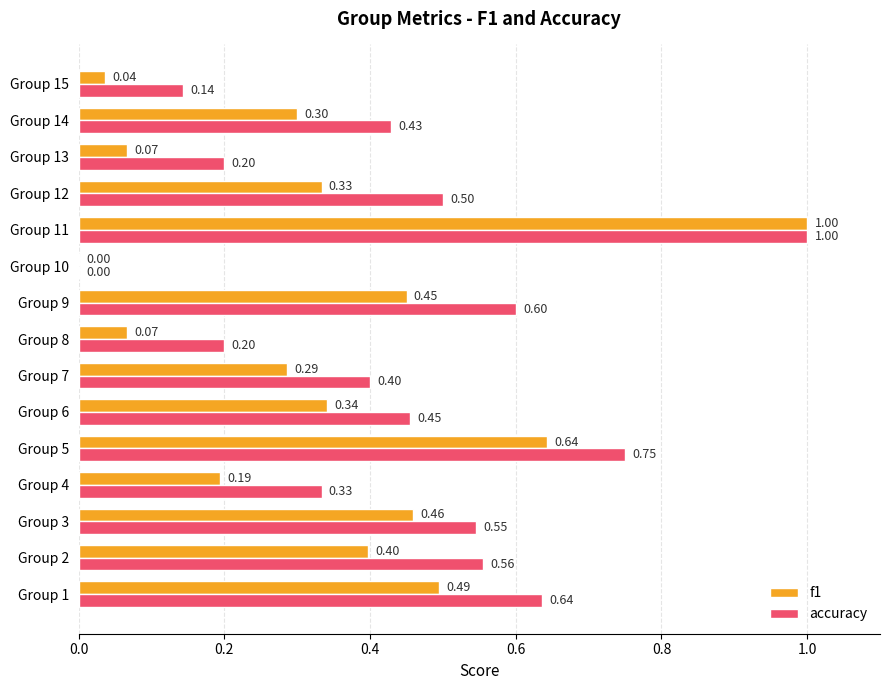

What is the total value across all series at Group 9?

1.1